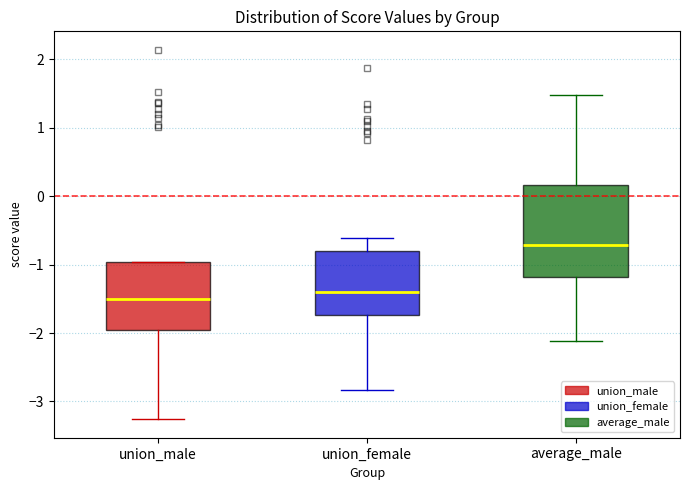

Reading left to right, transcribe this box plot: for each box, give where its median line is, the range the box spans, and where its two whiskers end, as read against the y-axis. The values are not printed on the chart, so give them approximately, as read against the axis.

union_male: median -1.5, box -2.0 to -1.0, whiskers -3.3 to -1.0
union_female: median -1.4, box -1.7 to -0.8, whiskers -2.8 to -0.6
average_male: median -0.7, box -1.2 to 0.2, whiskers -2.1 to 1.5